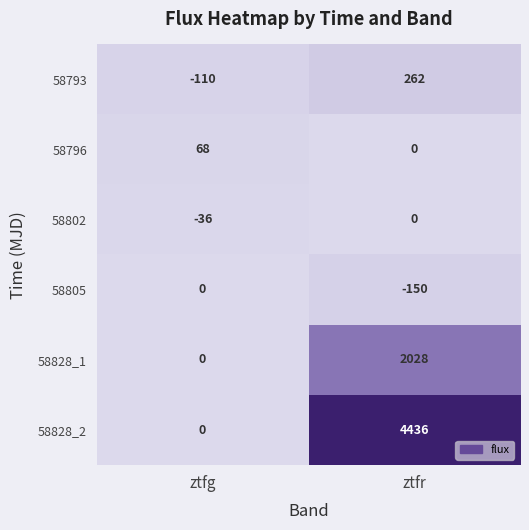

Is it true that 58805 equals -150 at ztfr?

True